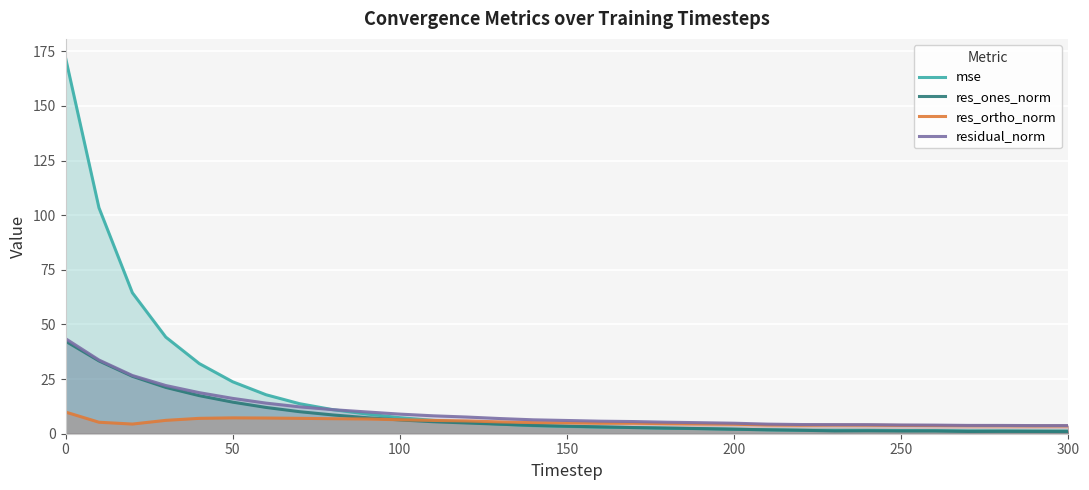

What is the greatest value displayed?

172.0